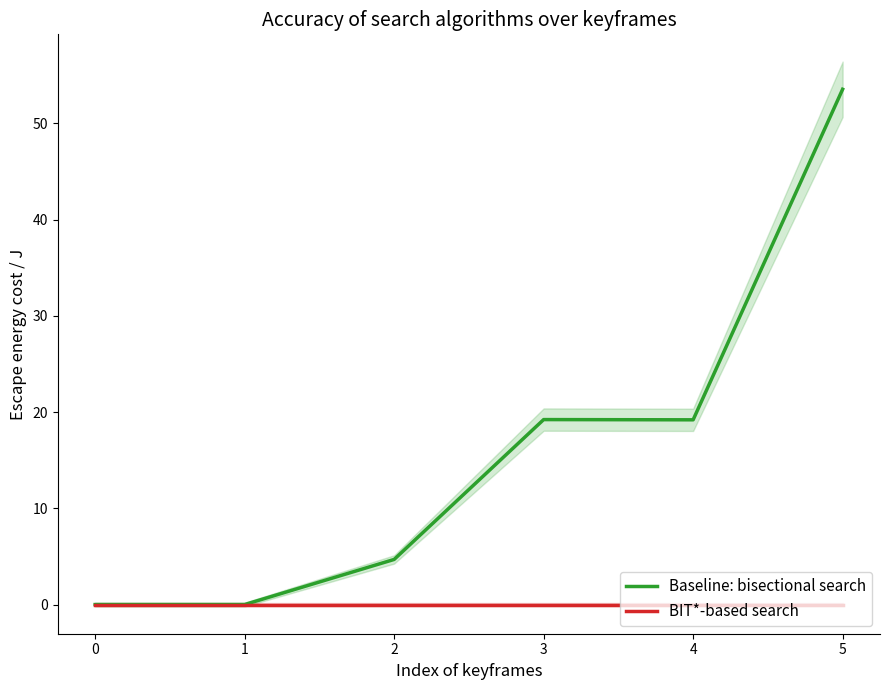

What are all the series names shown in the legend?

Baseline: bisectional search, BIT*-based search